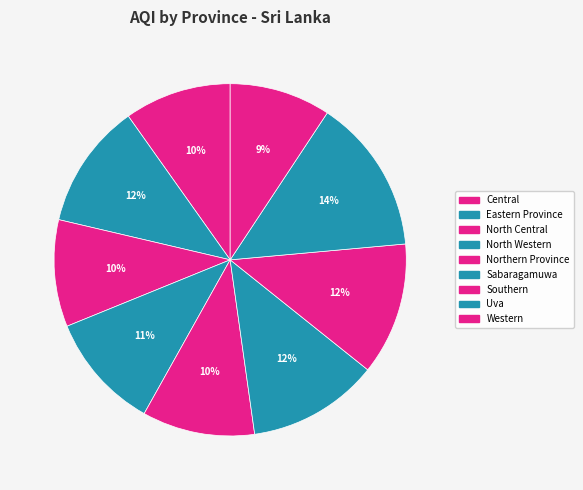

What percentage is the Eastern Province slice, to the nearest percent?

12%